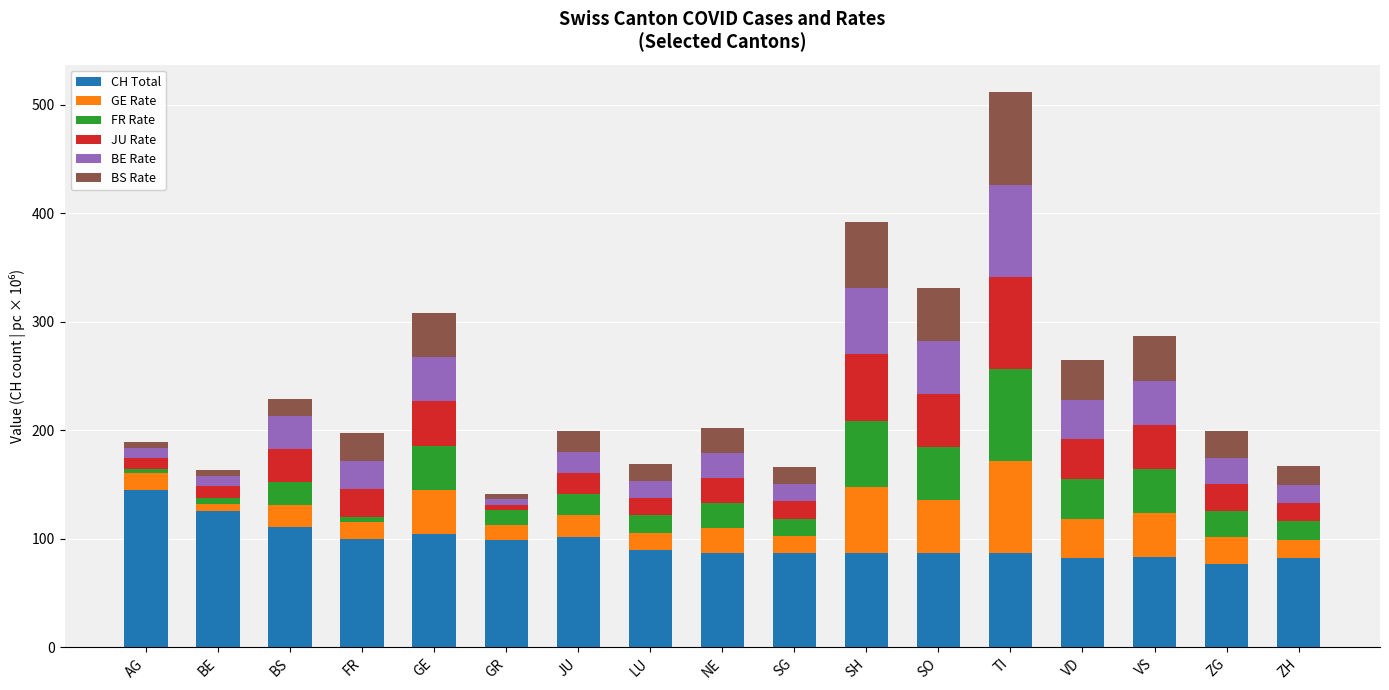

What is the maximum value for CH Total?

145.0